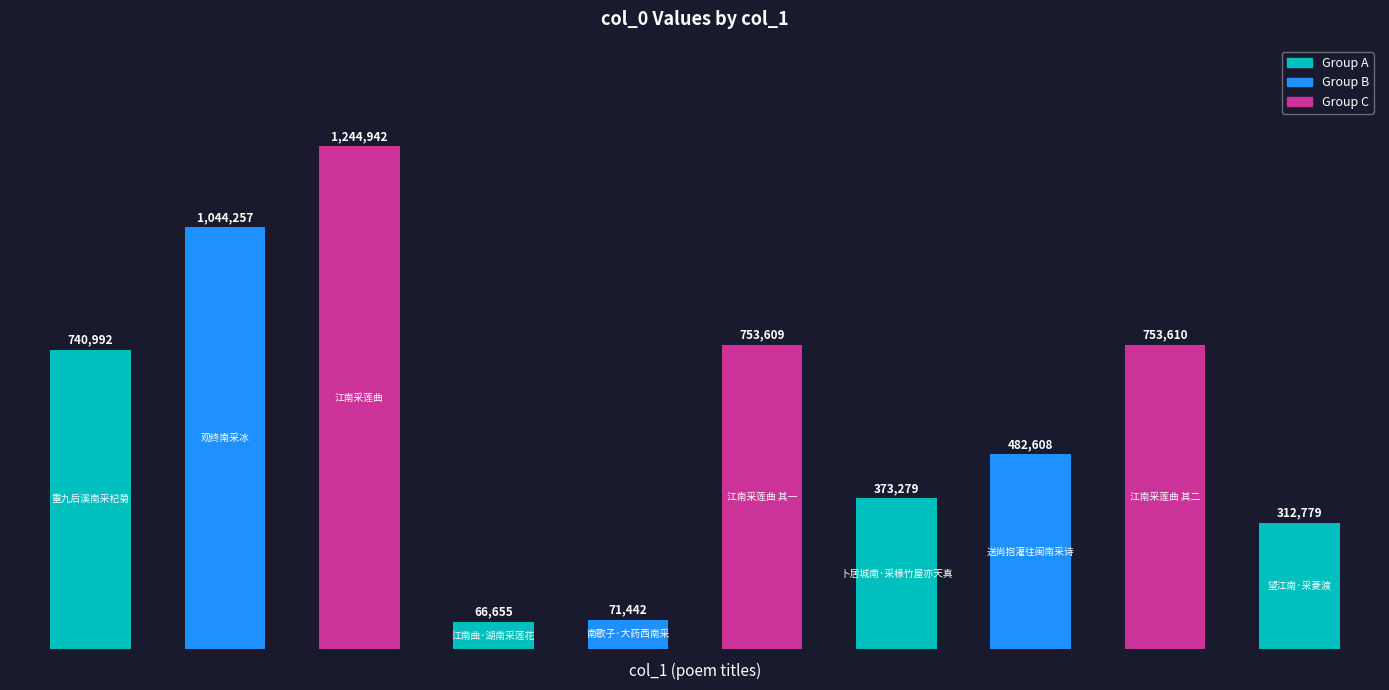

What is the smallest value displayed?

66655